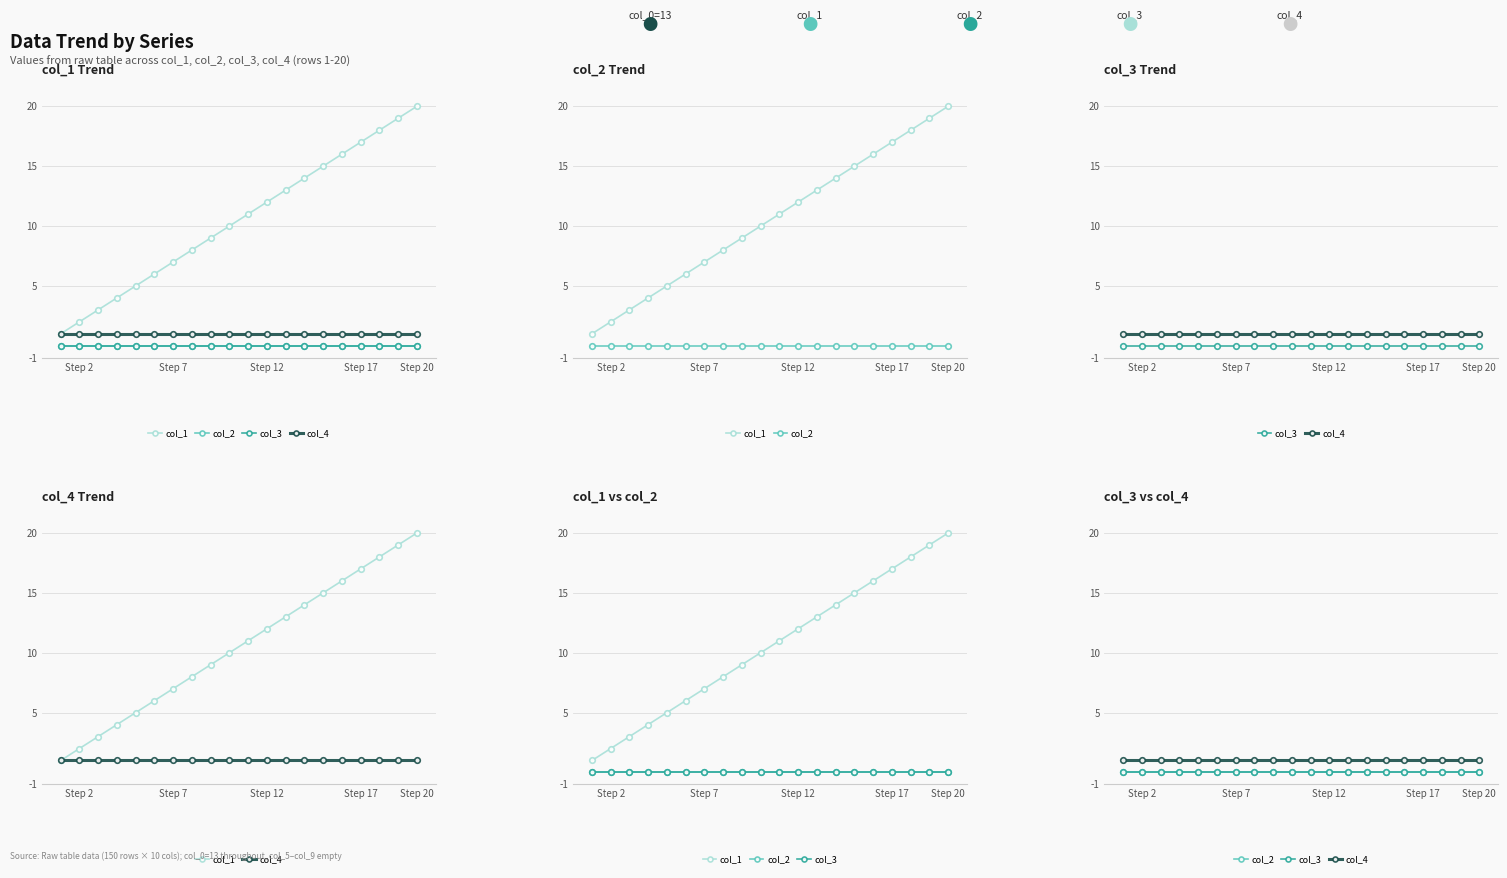

Which series has the largest total across all categories?

col_1